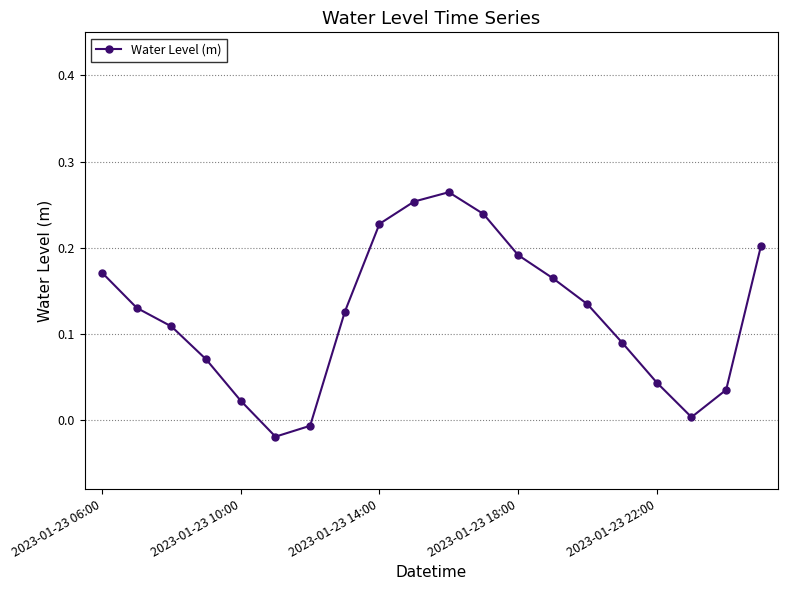

How many interior local valleys (lower than both neighbors) does the data have?

2